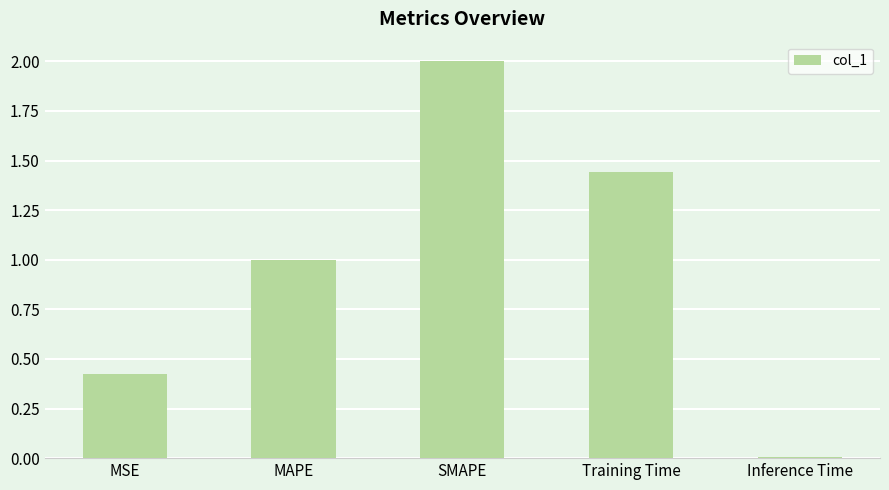

What is the value of the 2nd bar from the left?

1.0